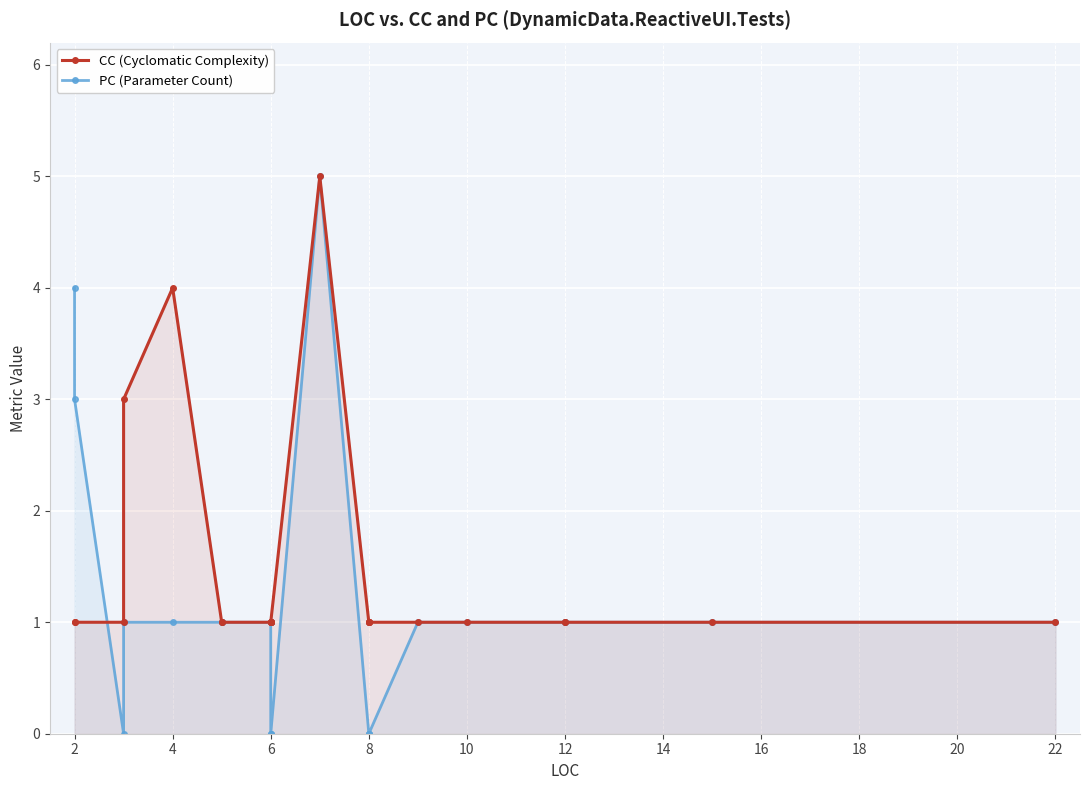

At 6, list the series in order from smallest to largest.

CC (Cyclomatic Complexity), PC (Parameter Count)